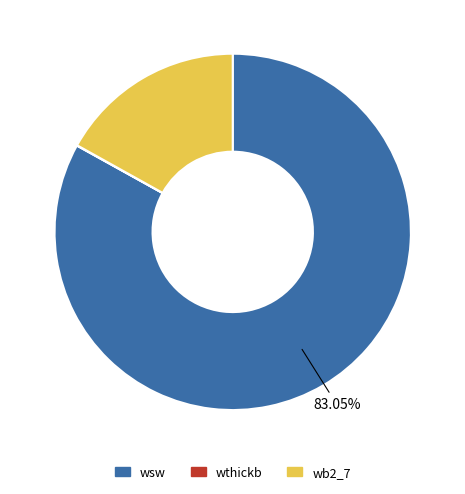

Is there a majority slice in this chart?

Yes